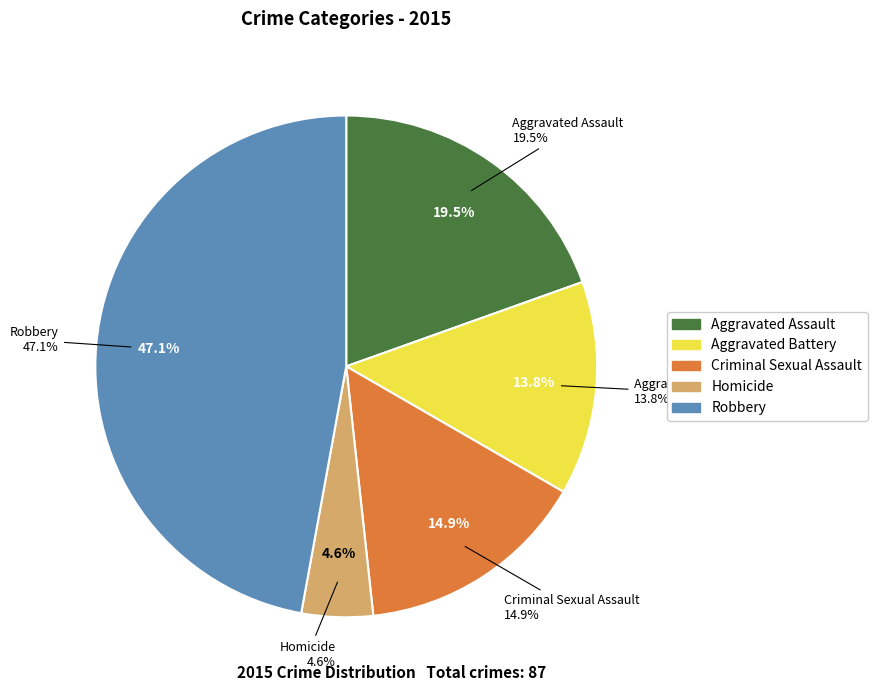

Is it true that Robbery is 47% of the pie?

True